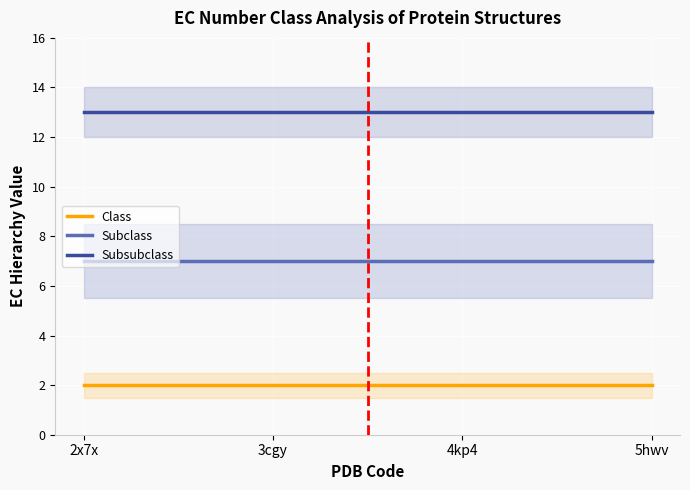

Where is Subsubclass nearest to the value 13?

2x7x